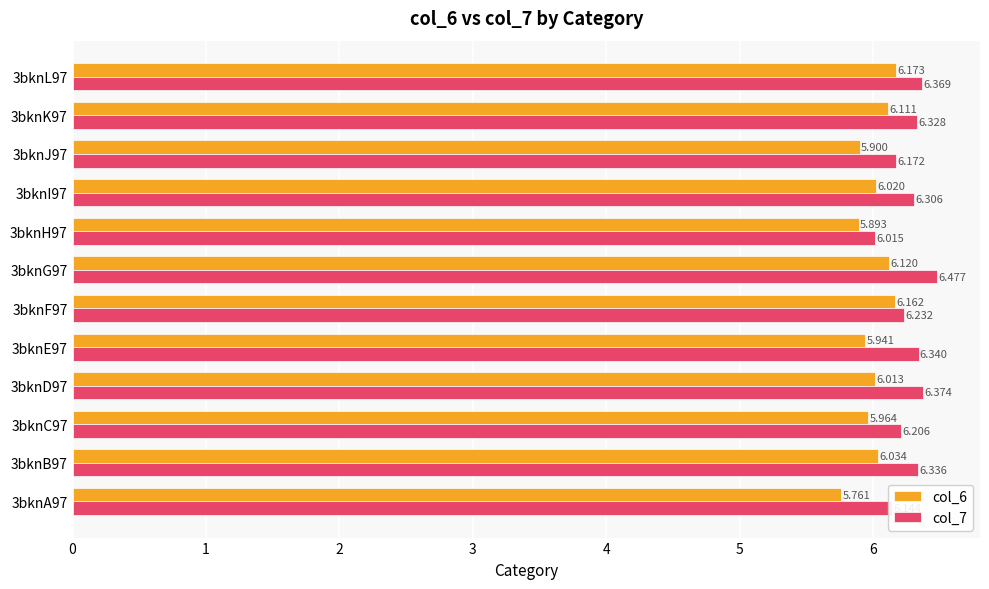

What is the value of the col_6 bar at the 7th from the left?

6.1